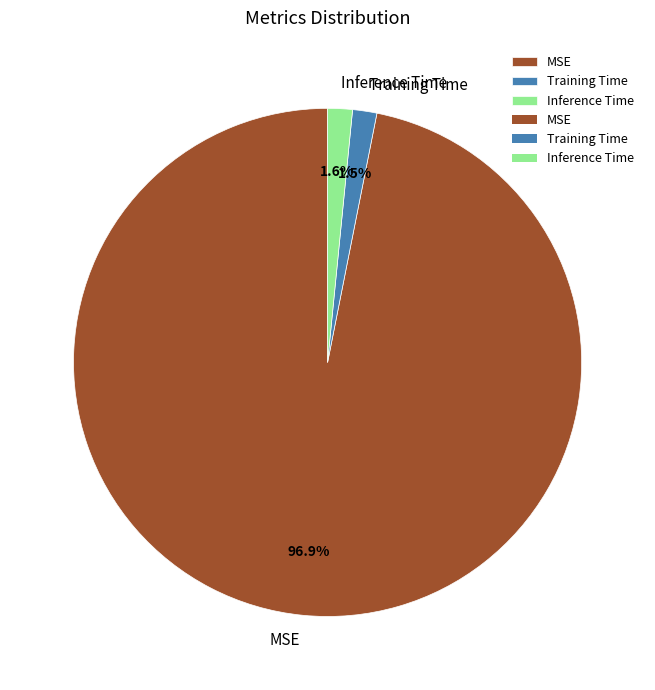

How many slices are in this pie chart?

3